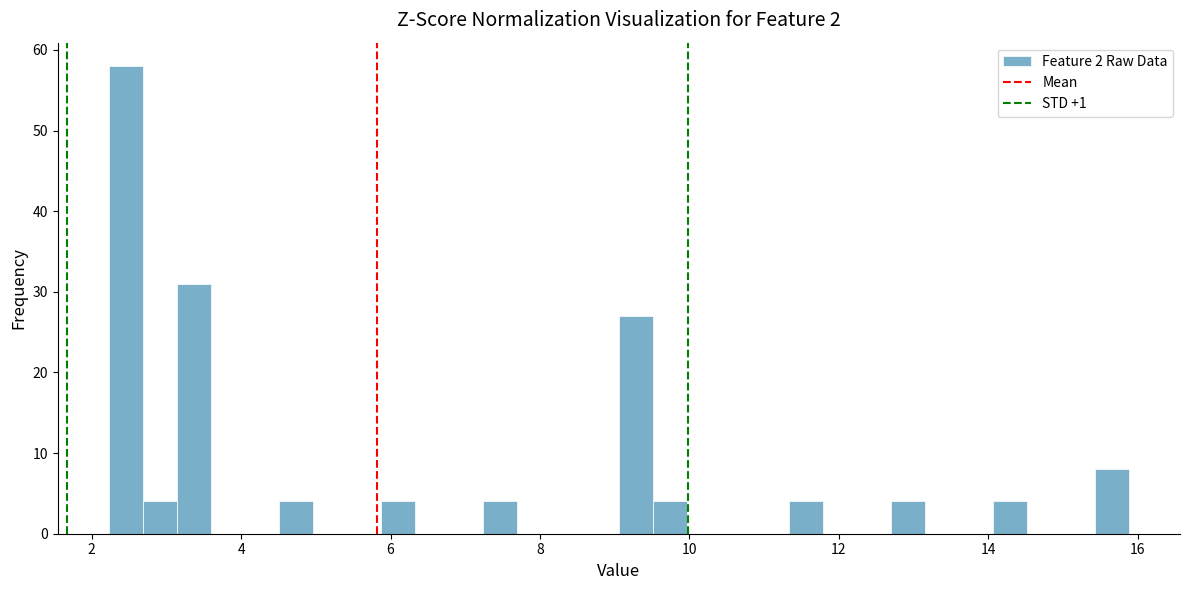

Around what value on the x-axis is the tallest bar? Give the approximate position of its centre, as read against the axis.

2.4